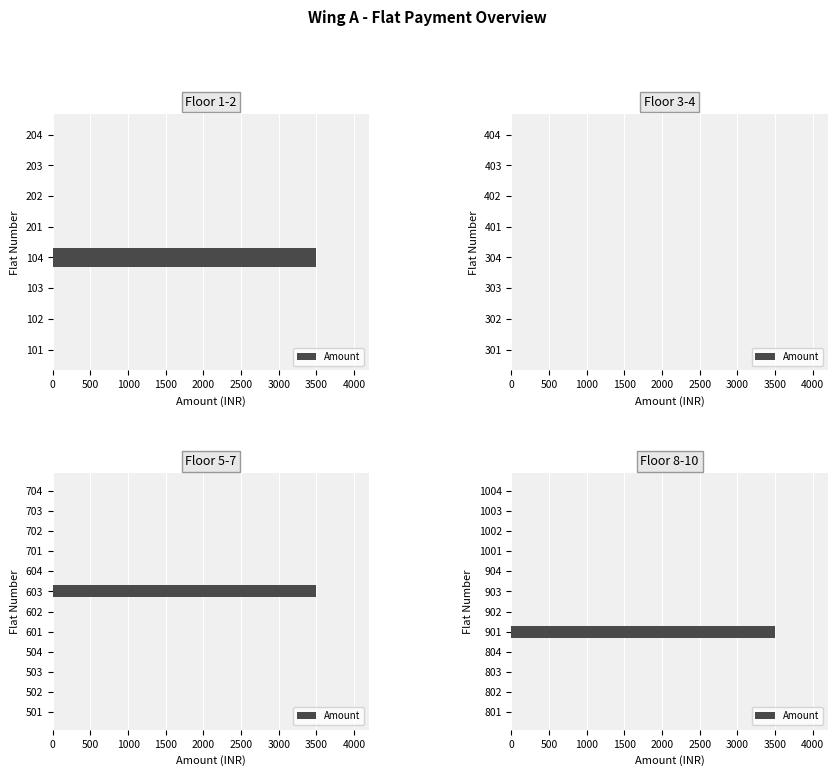

Which has a higher value, 901 or 802?

901